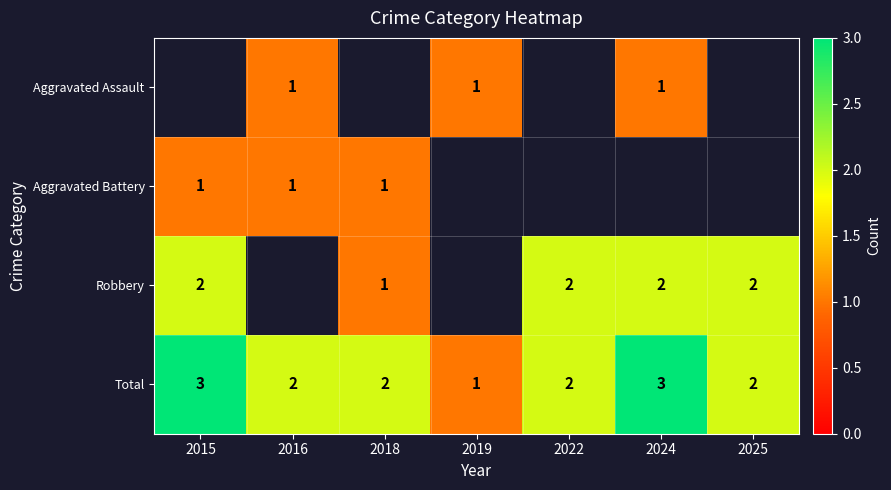

How many distinct data groups are displayed?

4